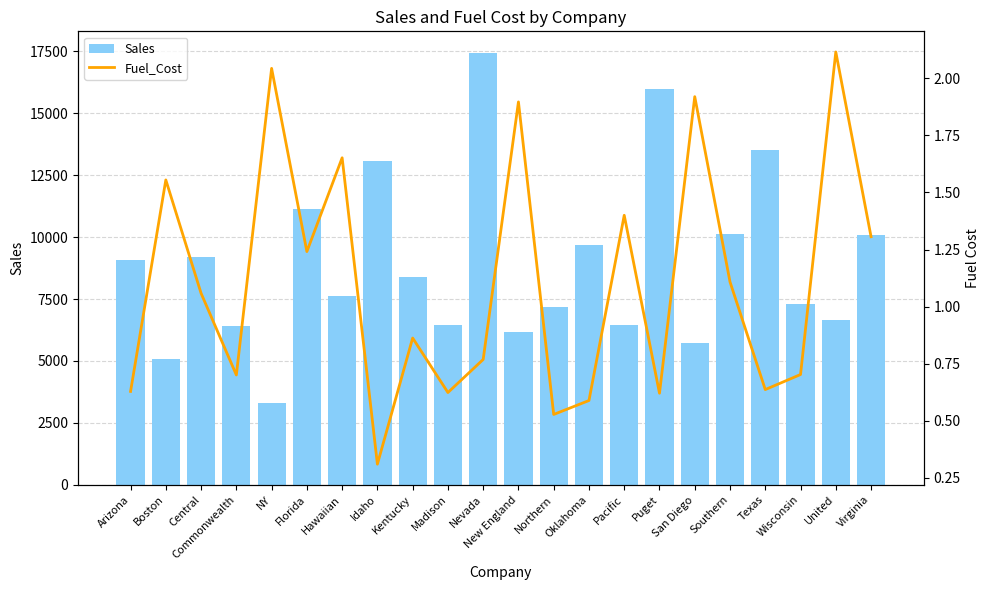

Which category has the lowest value in the Sales series?

NY